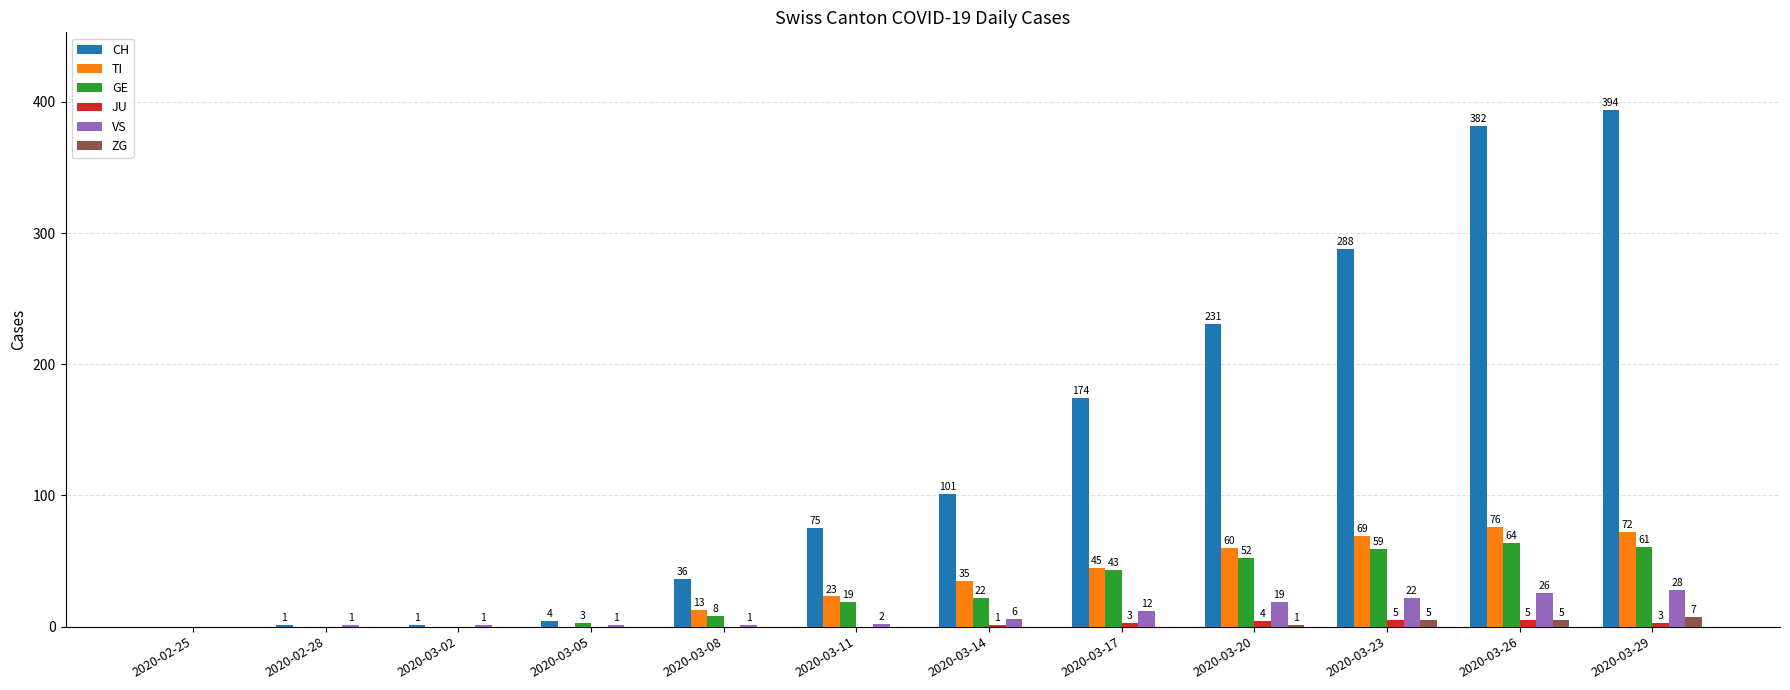

Where is CH nearest to the value 197?

2020-03-17